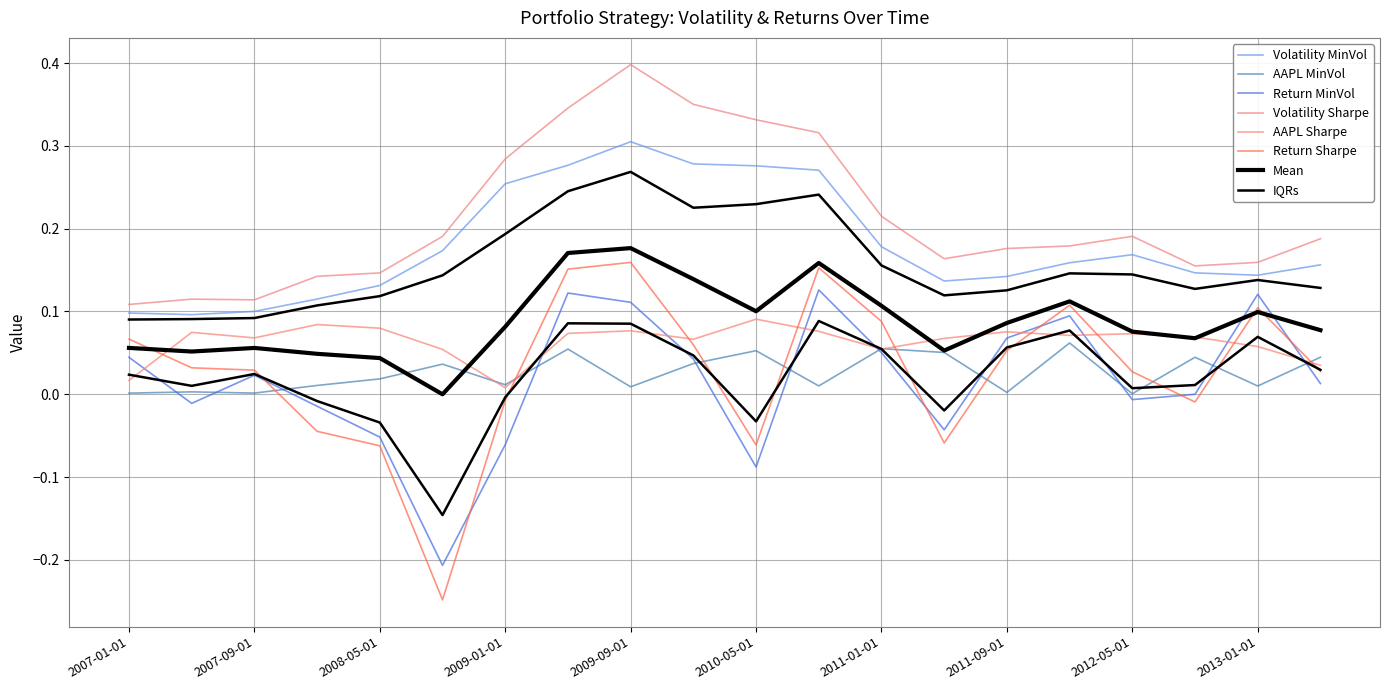

How many data points does each series have?

20